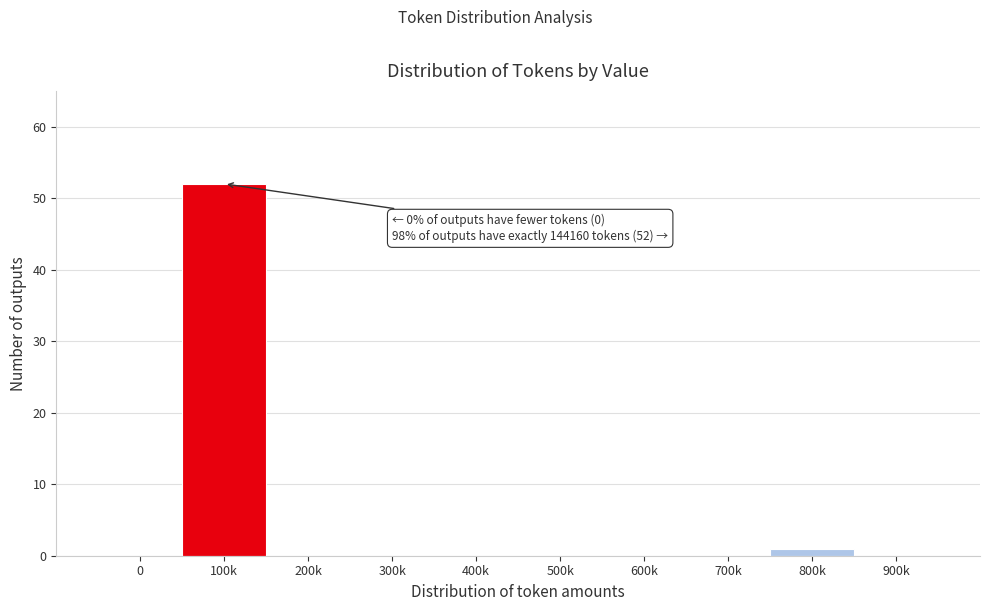

Reading left to right, extract all data points from this chart.

0=0	100k=52	200k=0	300k=0	400k=0	500k=0	600k=0	700k=0	800k=1	900k=0